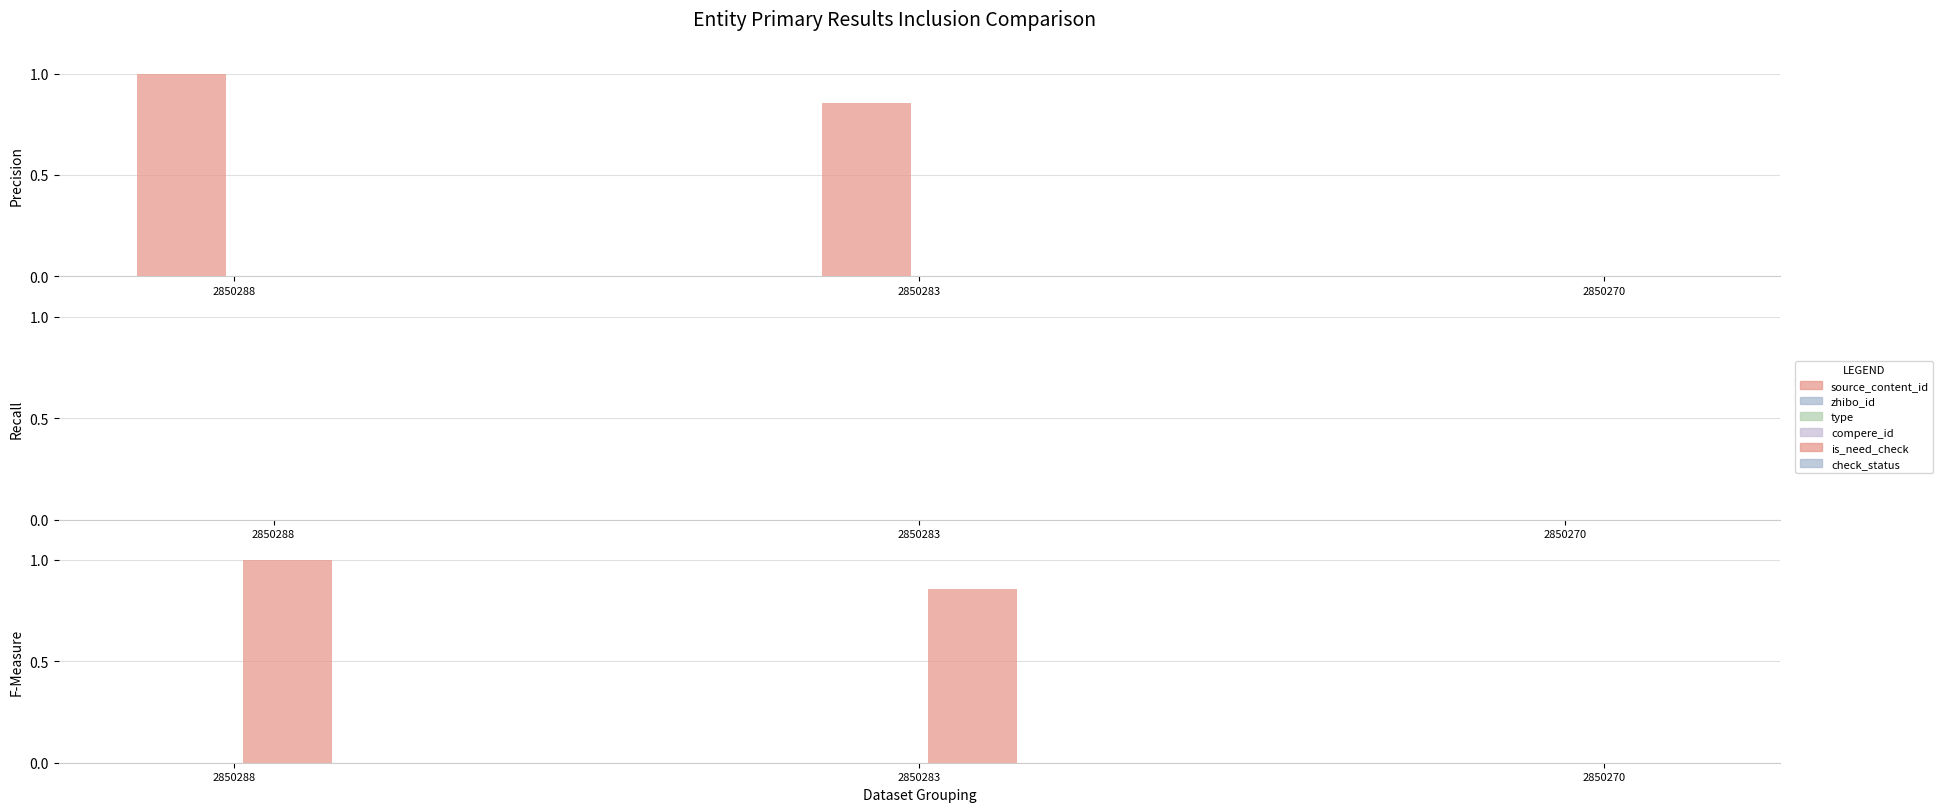

Is the value of type at 2850288 greater than the value of compere_id at 2850270?

No